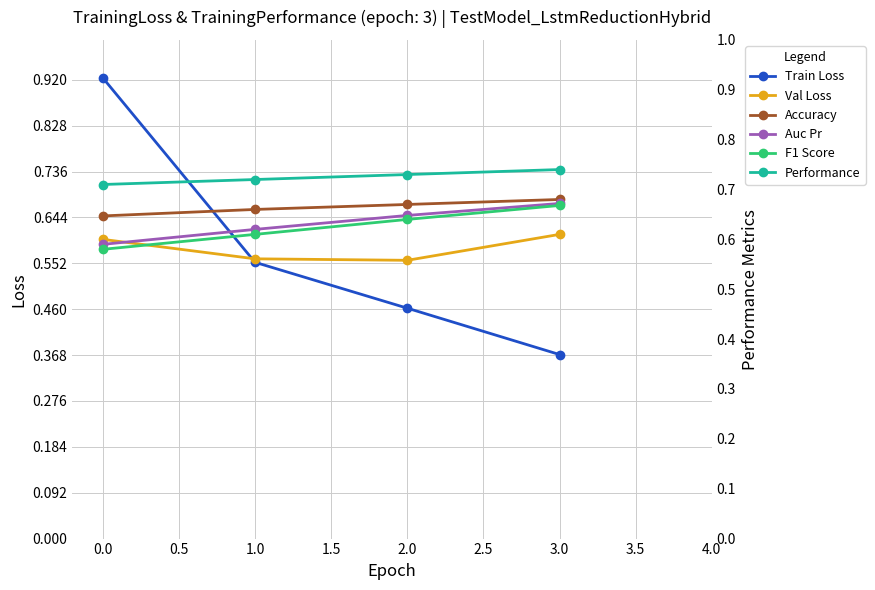

List the series in order of their peak value, lowest first.

Val Loss, F1 Score, Auc Pr, Accuracy, Performance, Train Loss